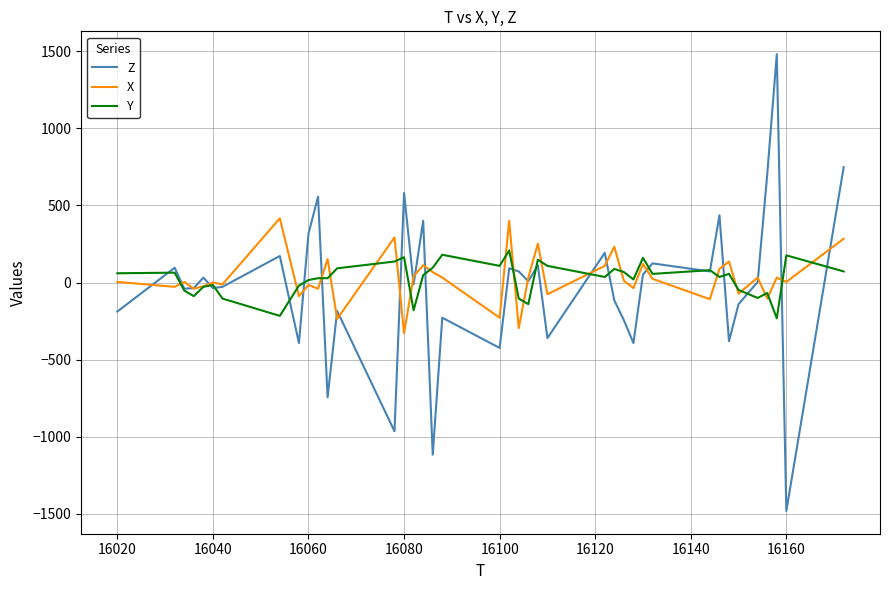

Which series has the widest spread of values?

Z